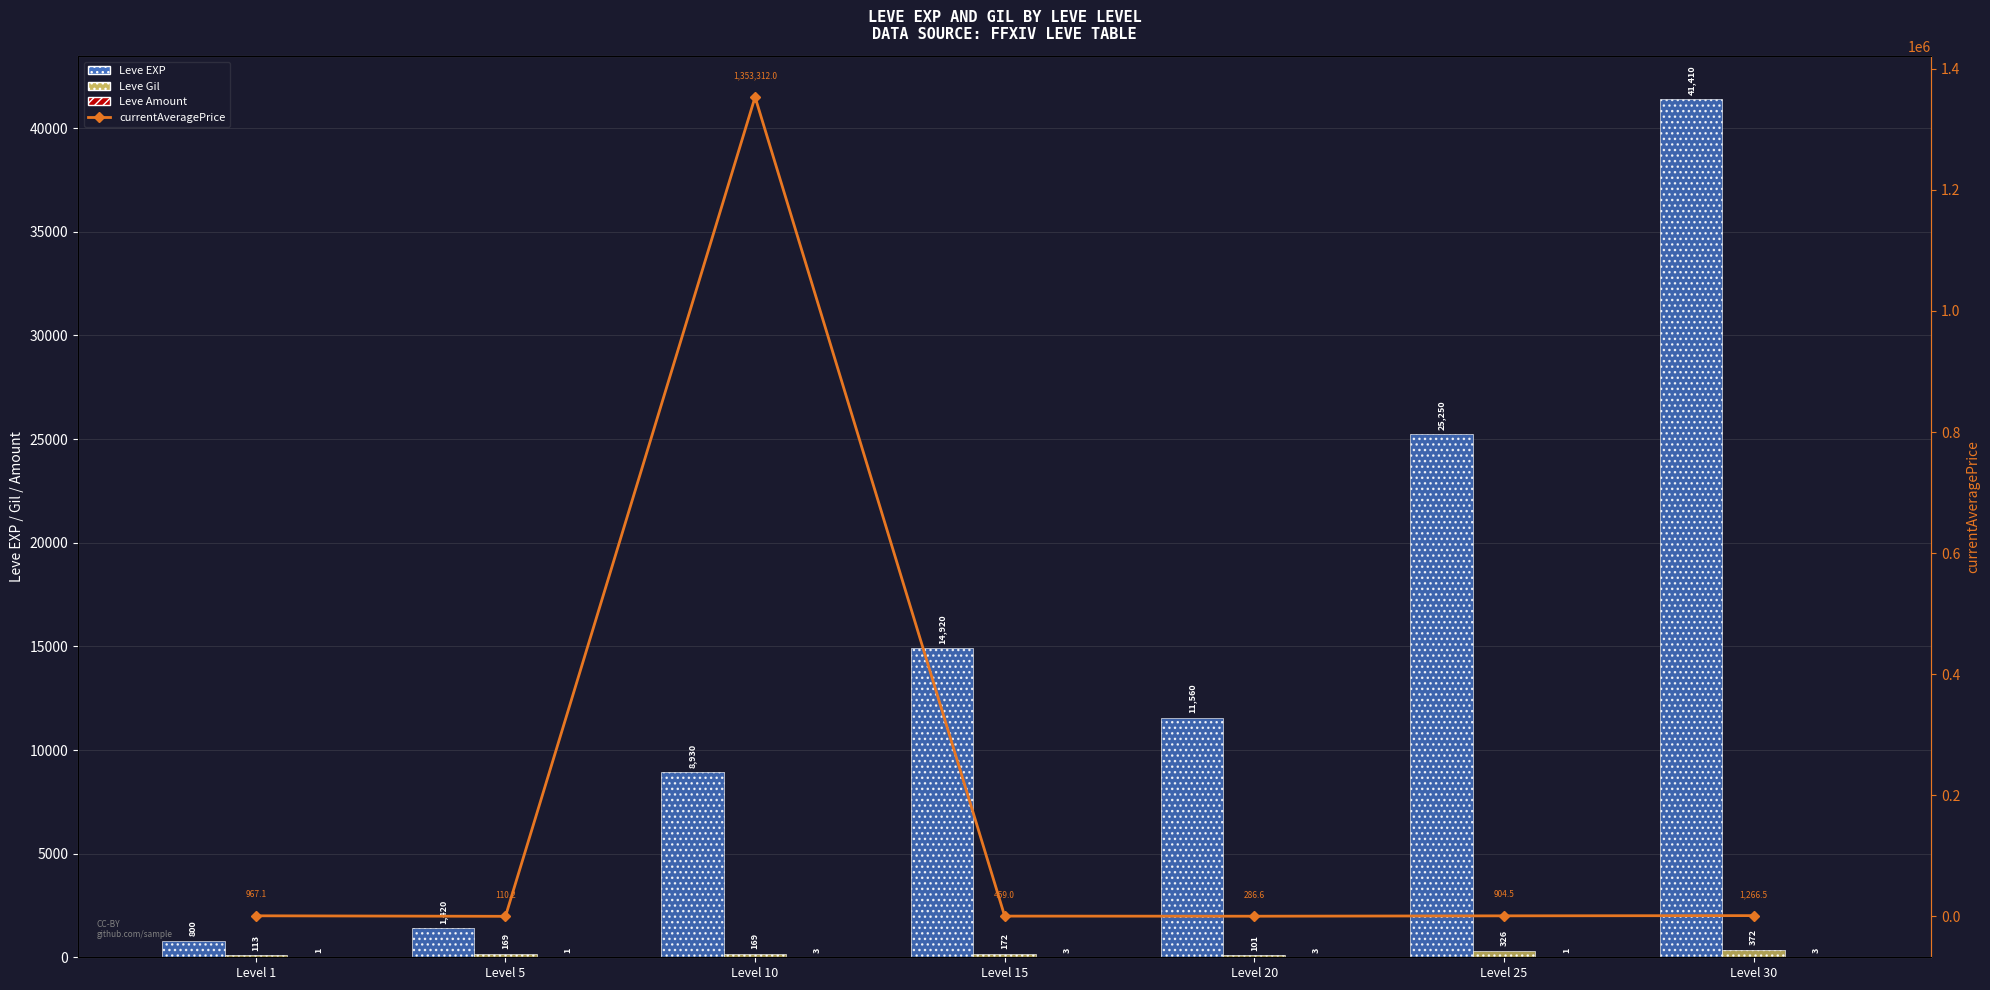

Is the value of Leve EXP at Level 1 greater than the value of currentAveragePrice at Level 5?

Yes